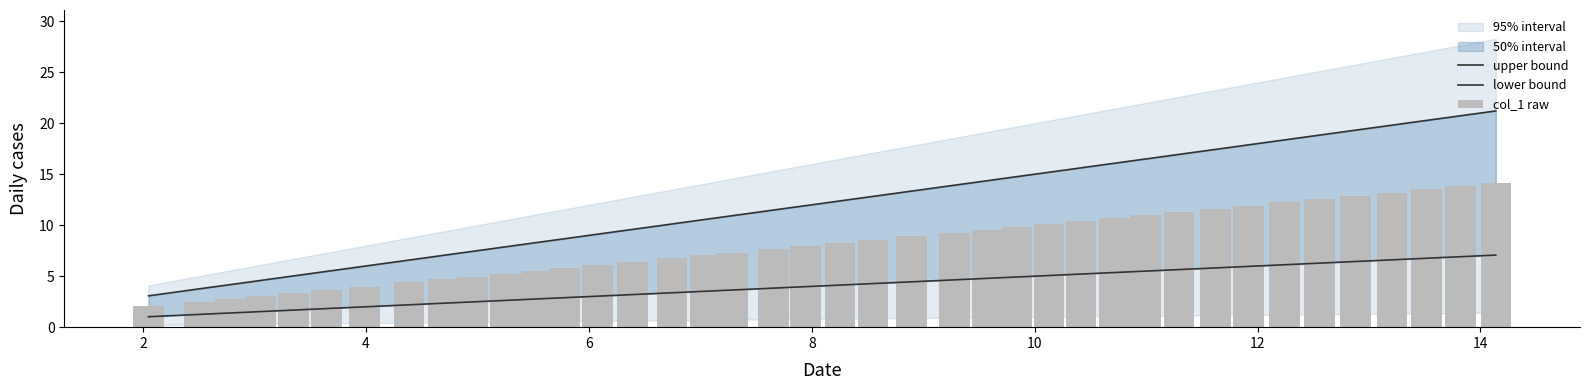

Does the chart contain any negative values?

No